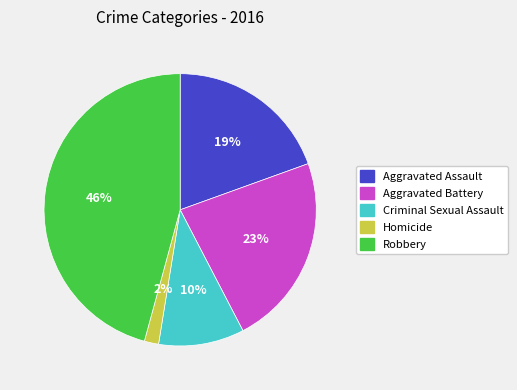

Between Aggravated Assault and Robbery, which is larger?

Robbery